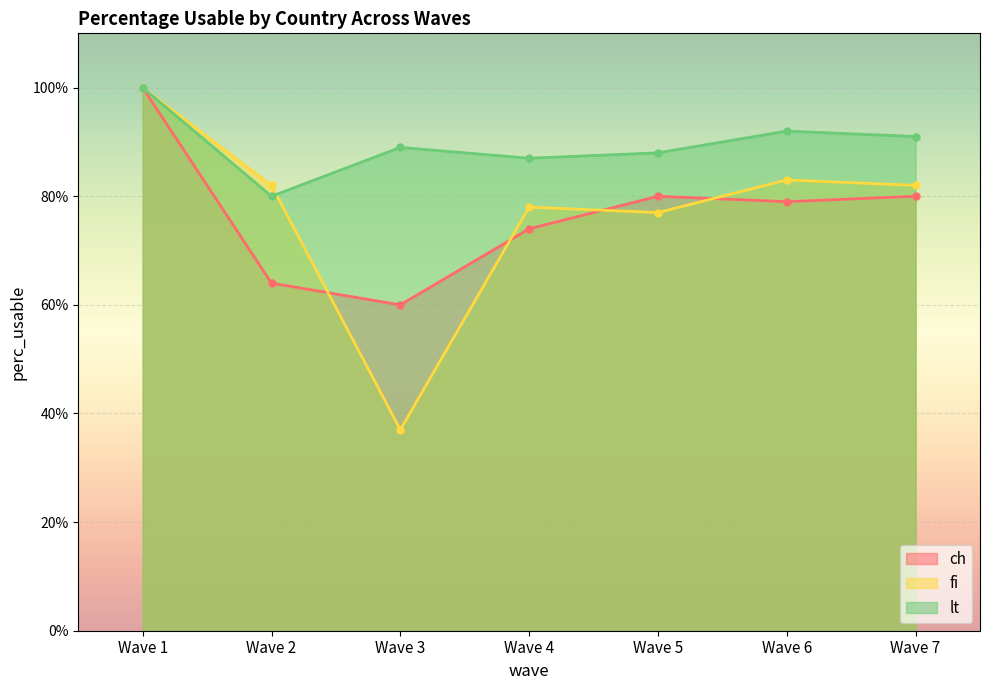

True or false: ch has more than 0 interior local peaks.

True